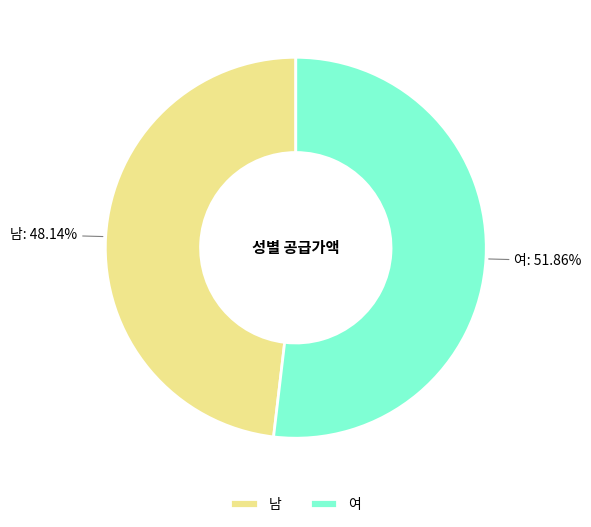

To the nearest percent, what percentage of the pie is 남?

48%